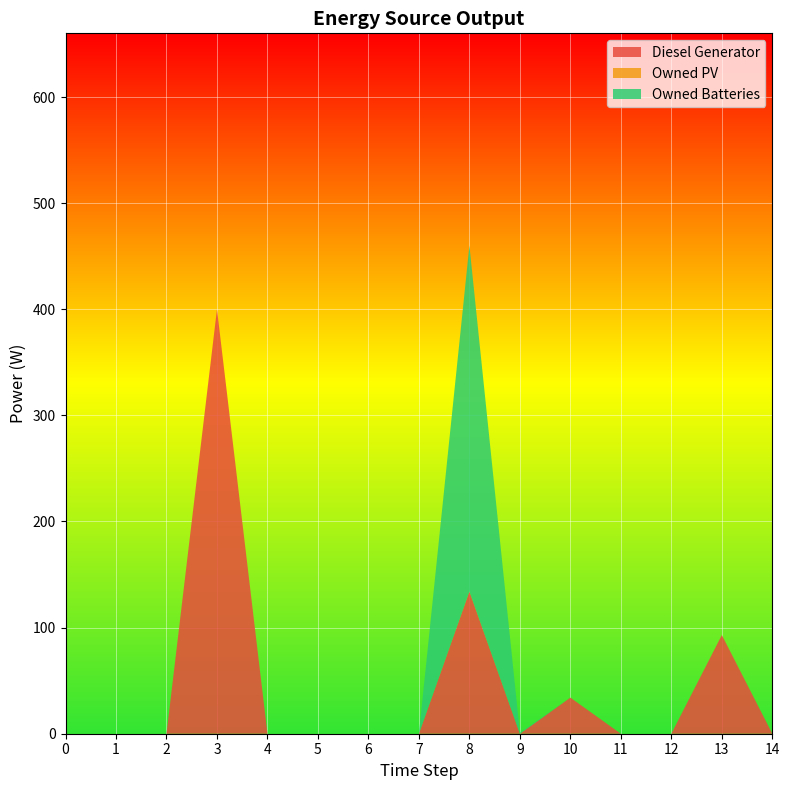

Reading right to left, what are all the values shown in this chart?

Diesel Generator: 14=0	13=93	12=0	11=0	10=34	9=0	8=134	7=0	6=0	5=0	4=0	3=400	2=0	1=0	0=0
Owned PV: 14=0	13=0	12=0	11=0	10=0	9=0	8=0	7=0	6=0	5=0	4=0	3=0	2=0	1=0	0=0
Owned Batteries: 14=0	13=0	12=0	11=0	10=0	9=1	8=326	7=0	6=0	5=0	4=0	3=0	2=0	1=0	0=0